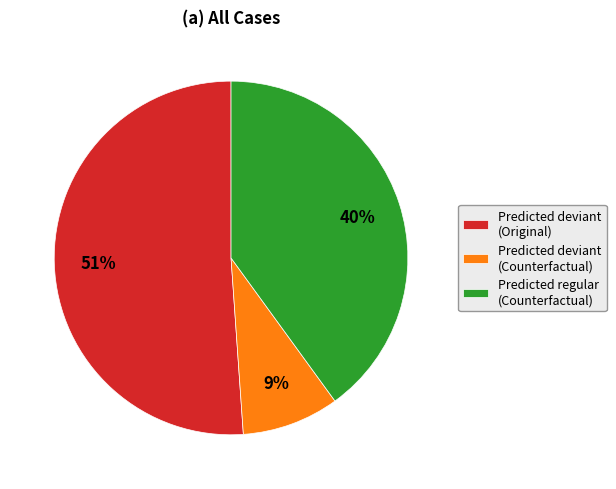

The Predicted deviant (Counterfactual) slice represents 14% of the pie. True or false?

False